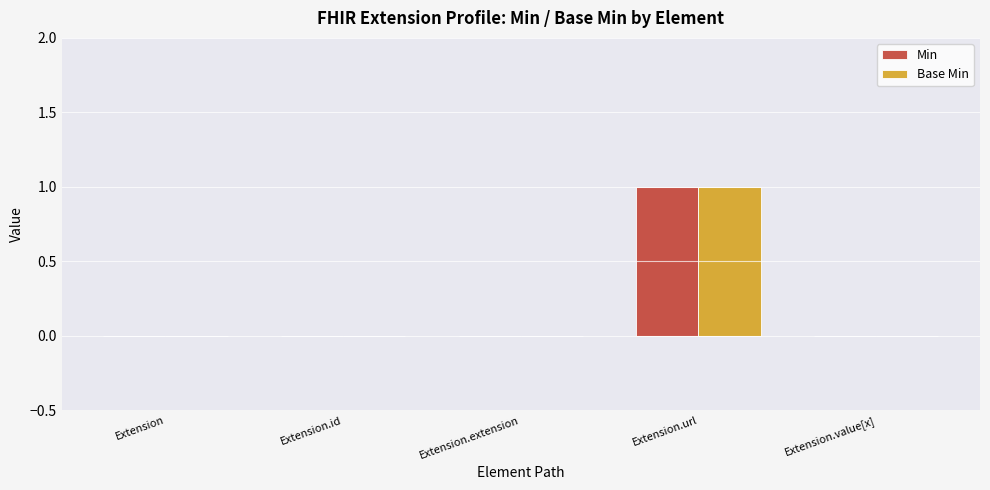

Reading left to right, transcribe all the data shown in this chart.

Min: 0	0	0	1	0
Base Min: 0	0	0	1	0